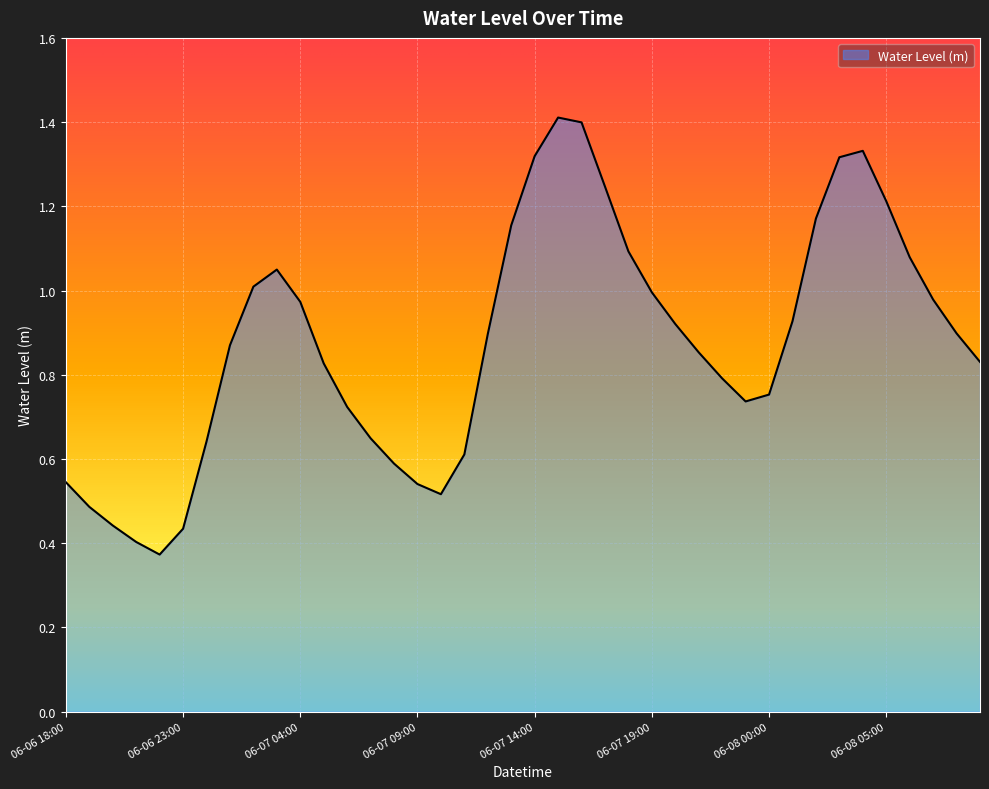

What is the greatest value displayed?

1.4